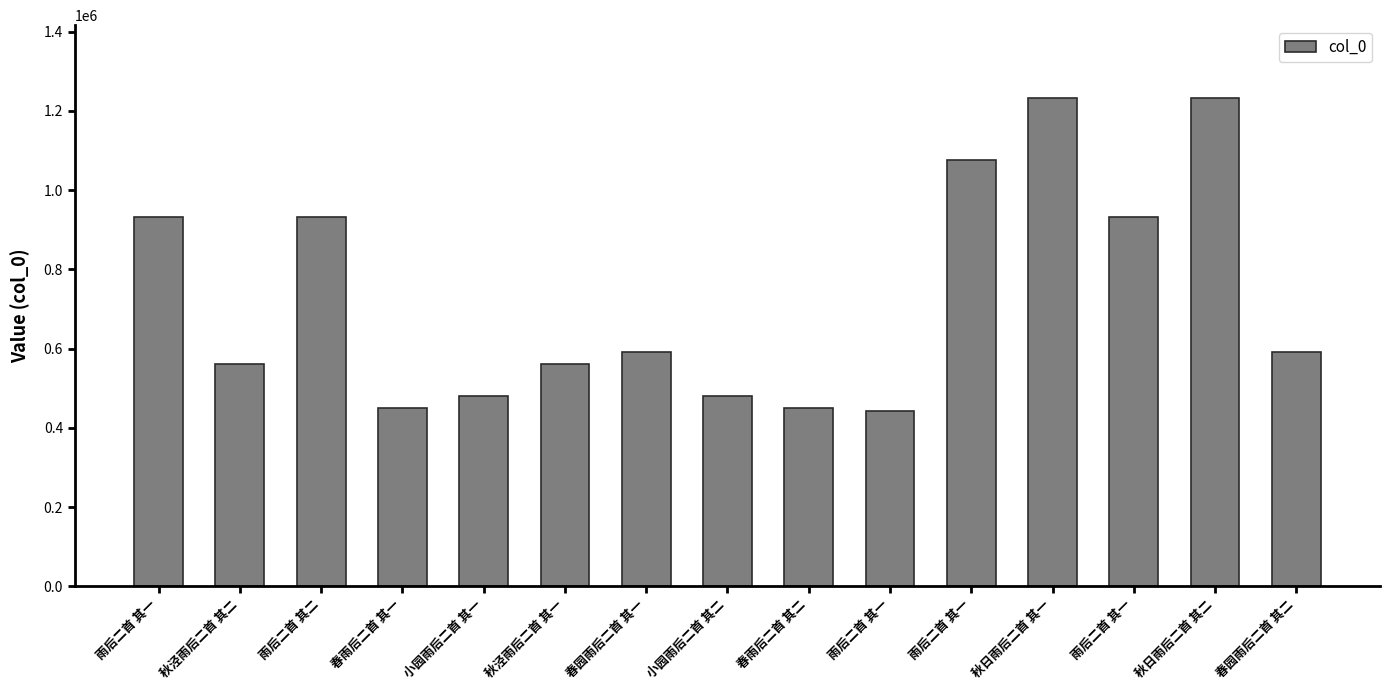

Does the chart contain any negative values?

No